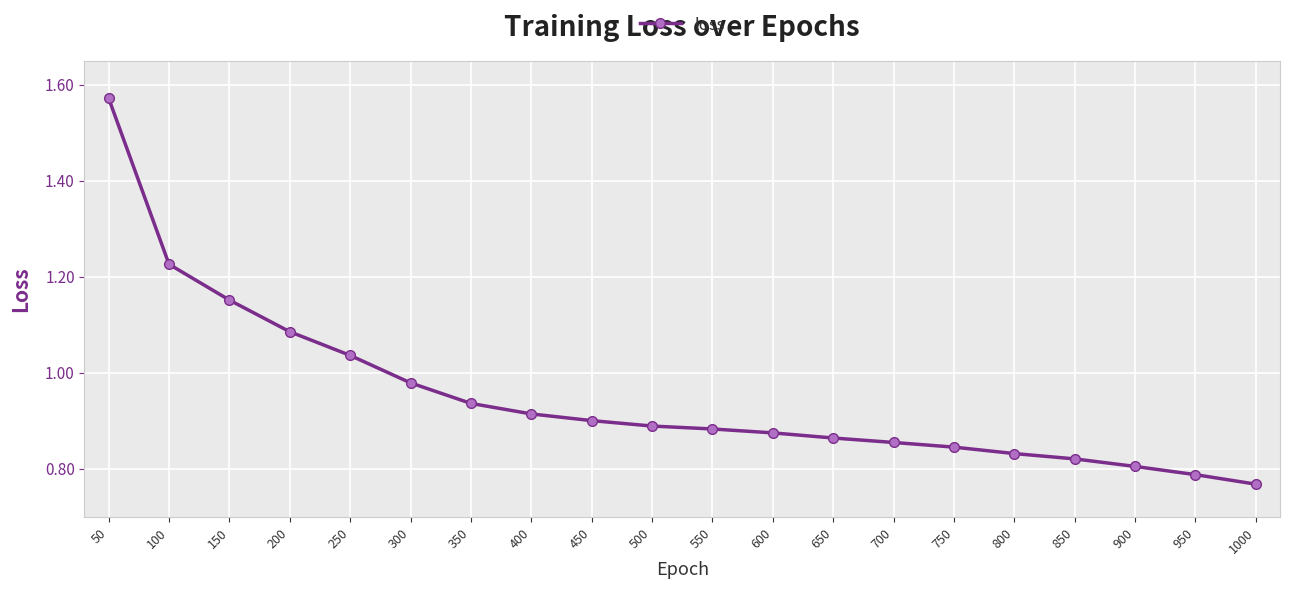

Which label corresponds to the largest value in the chart?

50